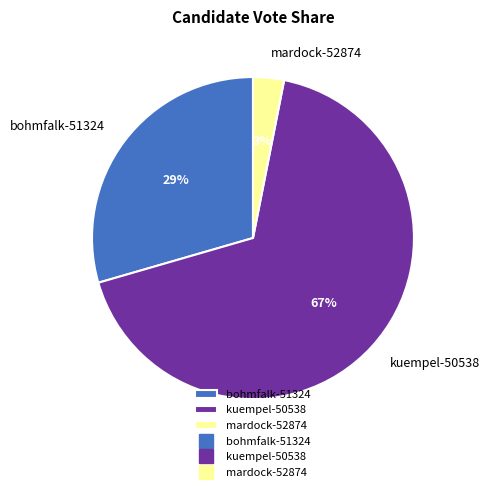

Count the number of slices in the pie.

3